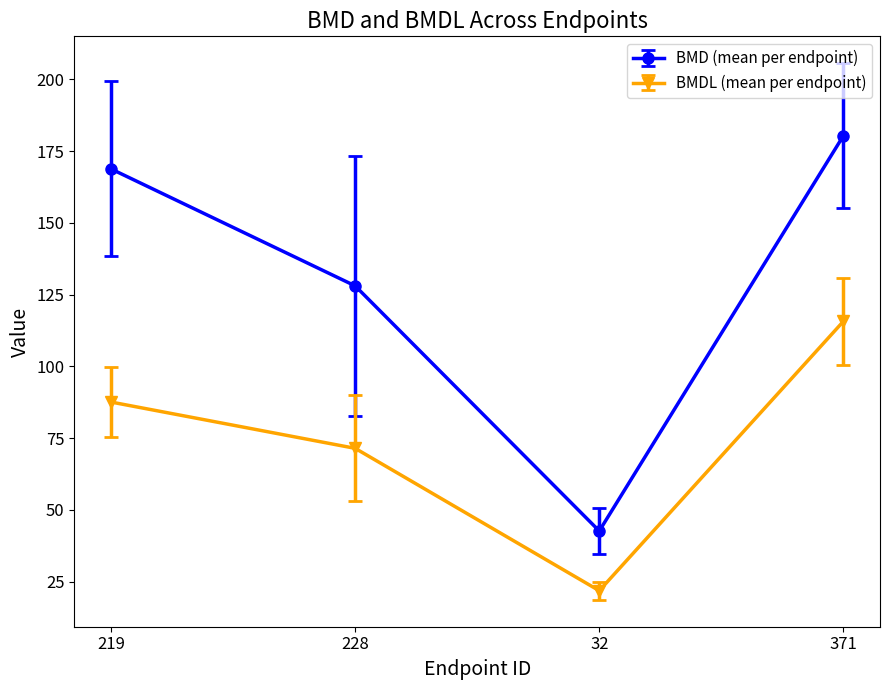

True or false: BMDL (mean per endpoint) and BMD (mean per endpoint) cross at least once.

False